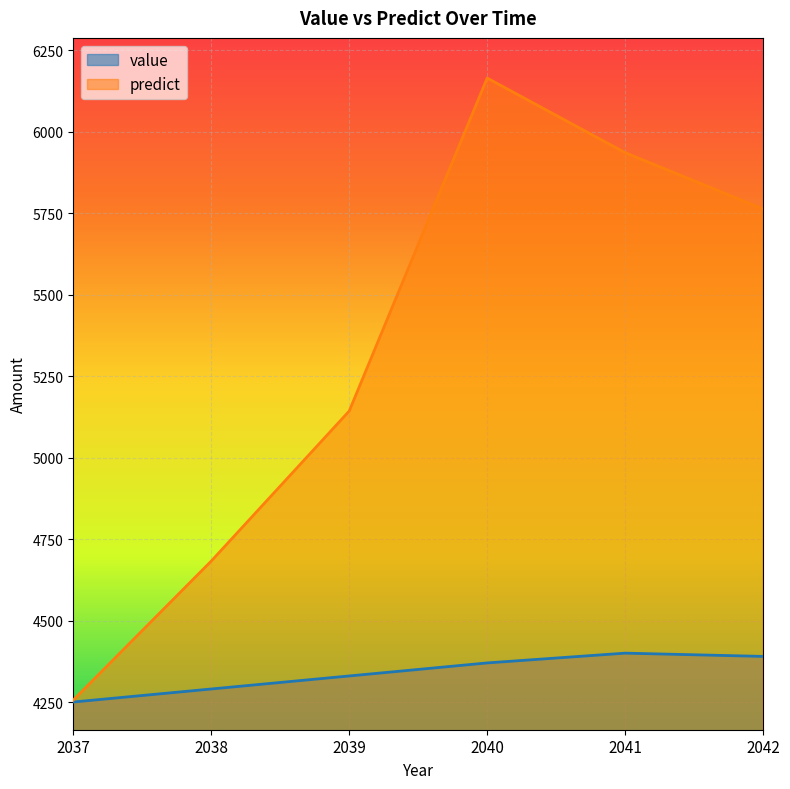

What are all the series names shown in the legend?

value, predict